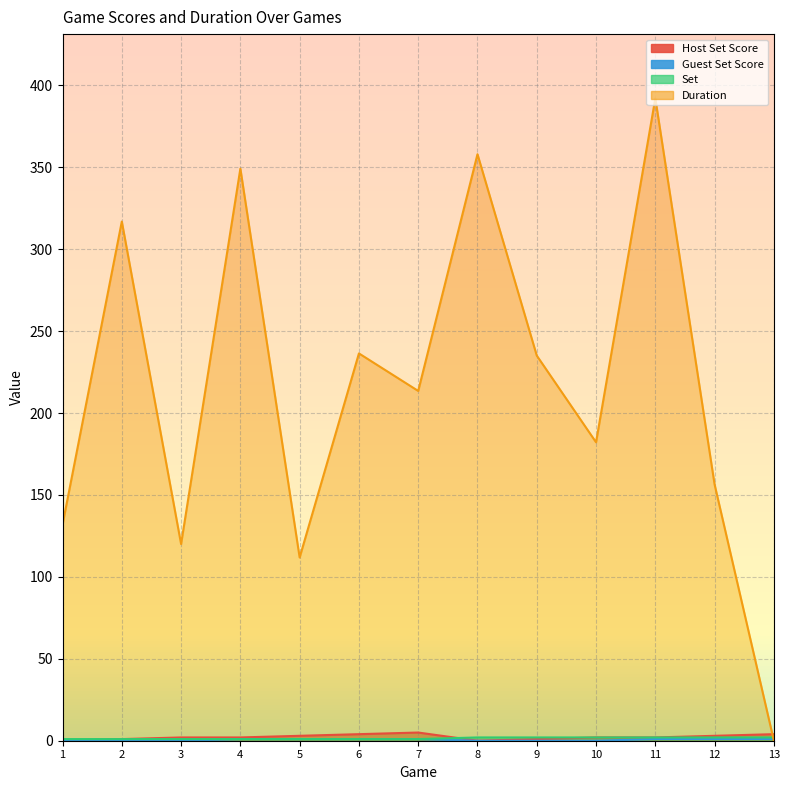

What is the value of the Duration point at the 10th from the left?

182.2